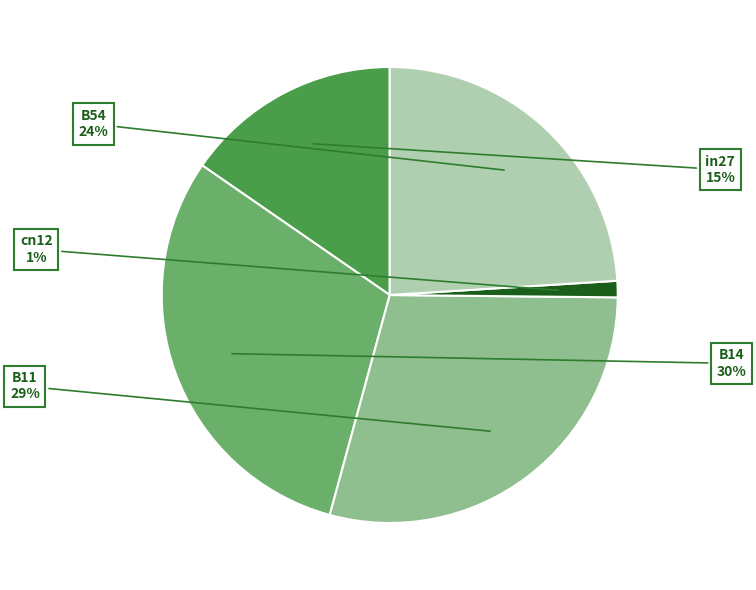

Is there any slice that represents more than half of the pie?

No